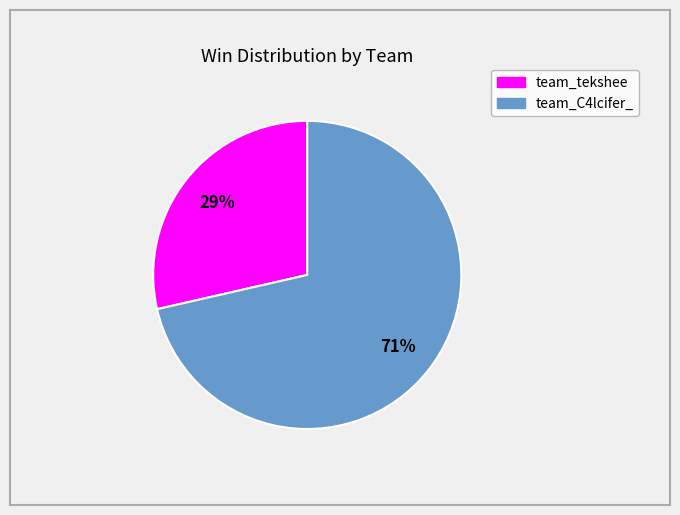

Do team_tekshee and team_C4lcifer_ together represent more than half of the pie?

Yes